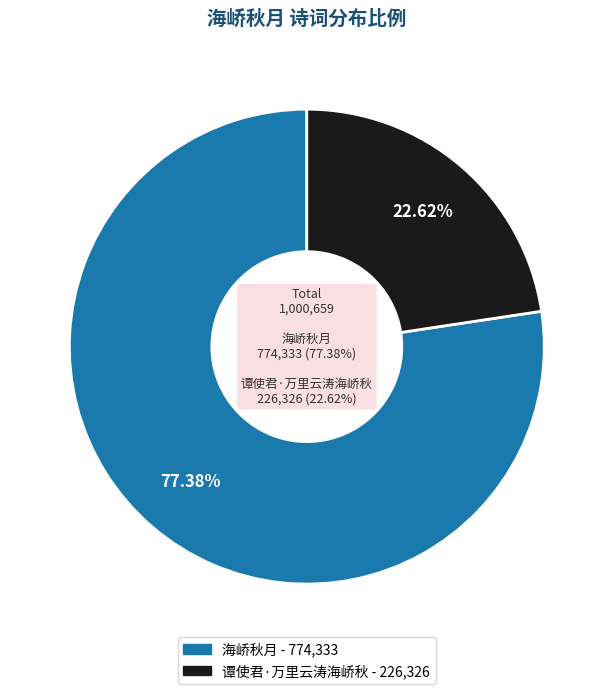

To the nearest percent, what is the difference between the 谭使君·万里云涛海峤秋 and 海峤秋月 slice percentages?

55%